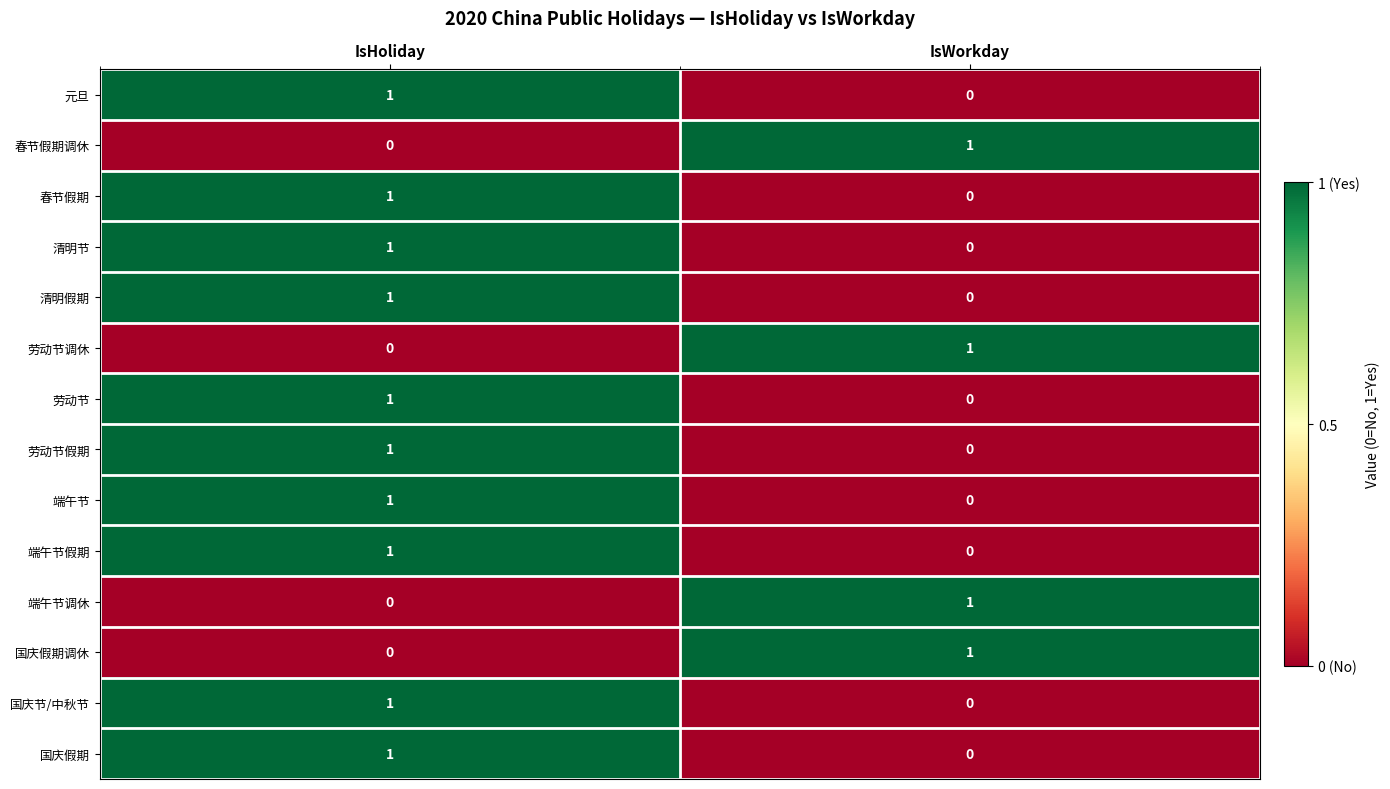

The 春节假期调休 series shows 1 at IsWorkday. True or false?

True